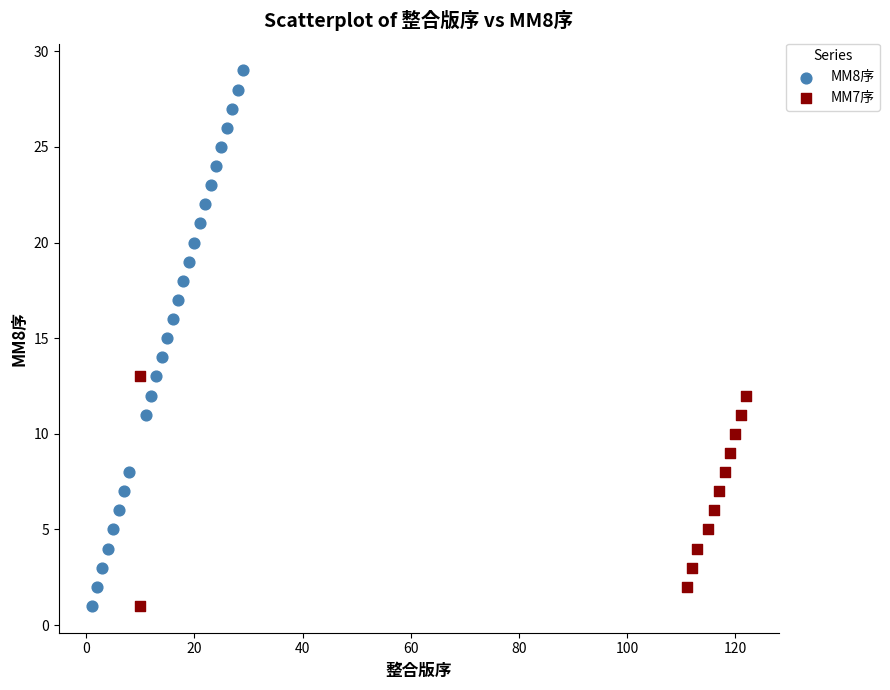

Which series contains the highest Y value?

MM8序